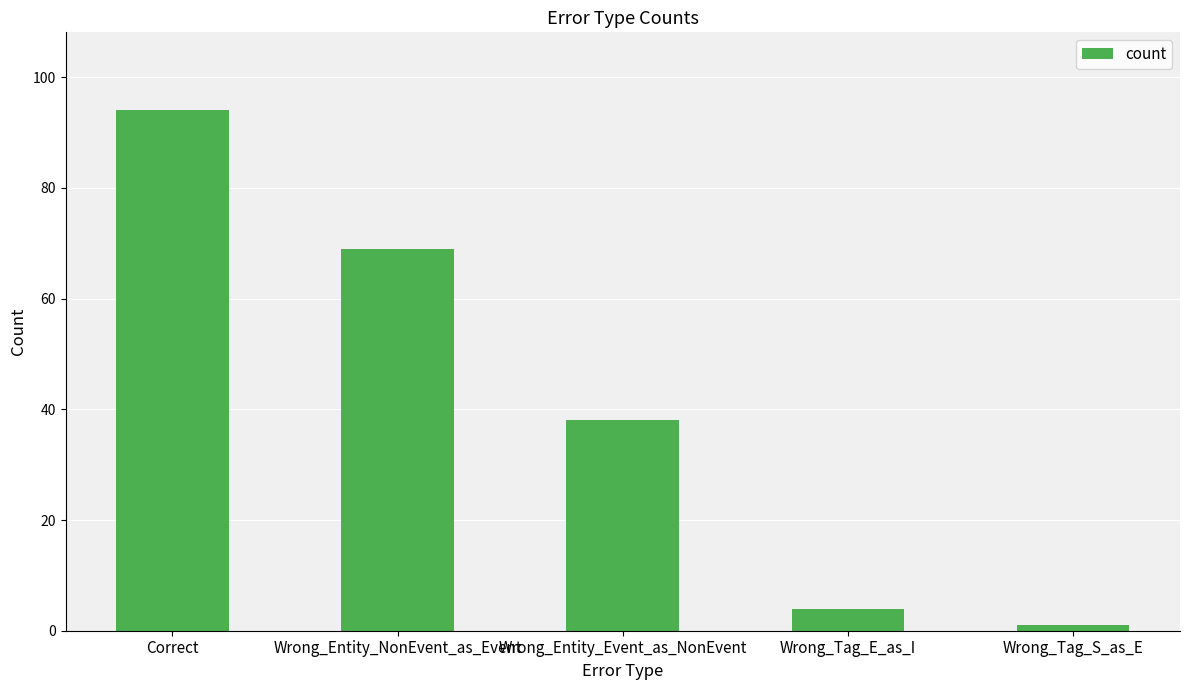

What is the change in value from Correct to Wrong_Entity_Event_as_NonEvent?

-56